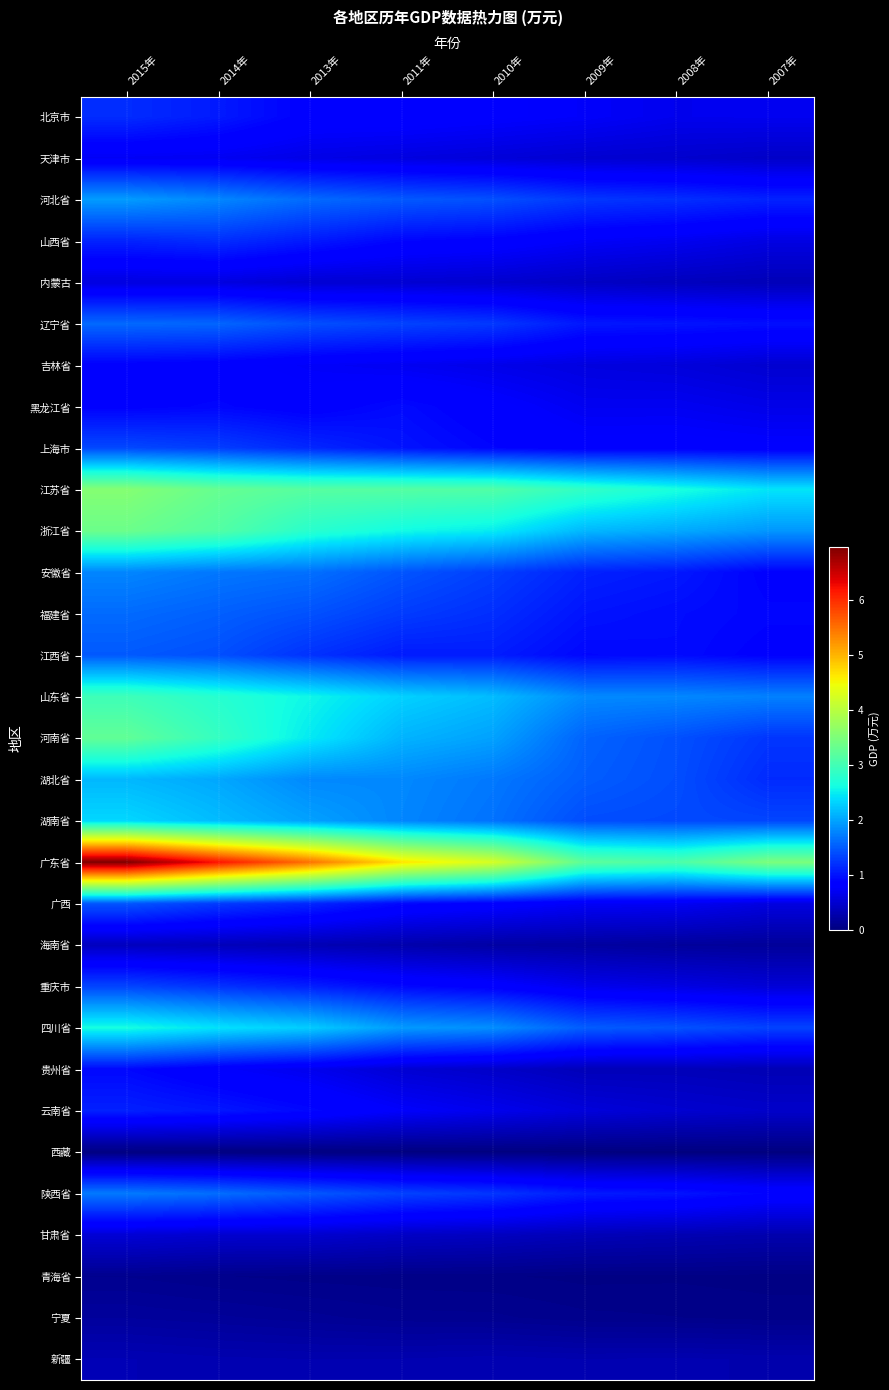

Reading right to left, transcribe all the data shown in this chart.

北京市: 2007年=689123	2008年=677724	2009年=757151	2010年=808000	2011年=851455	2013年=855343	2014年=1048953	2015年=1177133
天津市: 2007年=448370	2008年=486470	2009年=505972	2010年=553129	2011年=594114	2013年=632387	2014年=701025	2015年=720132
河北省: 2007年=1110183	2008年=1196773	2009年=1250708	2010年=1422726	2011年=1484576	2013年=1606017	2014年=1796503	2015年=1941007
山西省: 2007年=611628	2008年=697025	2009年=751428	2010年=854277	2011年=902811	2013年=1043347	2014年=1182873	2015年=1110169
内蒙古: 2007年=349364	2008年=386118	2009年=429547	2010年=487251	2011年=512773	2013年=515753	2014年=594265	2015年=593250
辽宁省: 2007年=972359	2008年=1011819	2009年=1030190	2010年=1261638	2011年=1332250	2013年=1415382	2014年=1566027	2015年=1591480
吉林省: 2007年=502890	2008年=564682	2009年=591920	2010年=652271	2011年=703764	2013年=750332	2014年=824517	2015年=854352
黑龙江省: 2007年=647487	2008年=703262	2009年=701669	2010年=823012	2011年=941146	2013年=836690	2014年=909800	2015年=867588
上海市: 2007年=809273	2008年=835427	2009年=824593	2010年=901393	2011年=1006085	2013年=1141498	2014年=1291651	2015年=1369331
江苏省: 2007年=2438439	2008年=2650610	2009年=2852163	2010年=3117810	2011年=3149370	2013年=3168318	2014年=3297872	2015年=3556749
浙江省: 2007年=1911896	2008年=2035378	2009年=2133499	2010年=2486977	2011年=2591357	2013年=2780301	2014年=3135300	2015年=3349178
安徽省: 2007年=870219	2008年=1039294	2009年=1101215	2010年=1305908	2011年=1456867	2013年=1638949	2014年=1690402	2015年=1789174
福建省: 2007年=908022	2008年=956422	2009年=1007403	2010年=1189237	2011年=1286253	2013年=1431102	2014年=1527747	2015年=1605187
江西省: 2007年=869447	2008年=947036	2009年=919367	2010年=1070547	2011年=1056873	2013年=1214374	2014年=1416733	2015年=1486283
山东省: 2007年=1757555	2008年=1801350	2009年=1816673	2010年=2161674	2011年=2307705	2013年=2562457	2014年=2763550	2015年=2963672
河南省: 2007年=1241162	2008年=1424592	2009年=1555511	2010年=1980533	2011年=2103536	2013年=2470745	2014年=2884332	2015年=3260710
湖北省: 2007年=1164047	2008年=1409747	2009年=1515403	2010年=1698149	2011年=1809429	2013年=1811299	2014年=2021081	2015年=2132046
湖南省: 2007年=1350044	2008年=1376082	2009年=1402601	2010年=1655954	2011年=1791759	2013年=1978319	2014年=2158581	2015年=2345275
广东省: 2007年=3481229	2008年=3088448	2009年=3223522	2010年=4234065	2011年=4655227	2013年=5492403	2014年=6183455	2015年=6959578
广西: 2007年=595607	2008年=719822	2009年=739500	2010年=847218	2011年=925396	2013年=1136774	2014年=1275840	2015年=1459681
海南省: 2007年=168763	2008年=182685	2009年=213024	2010年=234577	2011年=279938	2013年=326227	2014年=364206	2015年=395760
重庆市: 2007年=540819	2008年=612315	2009年=672950	2010年=841898	2011年=926746	2013年=1088175	2014年=1216958	2015年=1345940
四川省: 2007年=1332195	2008年=1437698	2009年=1510993	2010年=1850014	2011年=1932562	2013年=2272207	2014年=2421188	2015年=2622959
贵州省: 2007年=330465	2008年=359475	2009年=358393	2010年=452054	2011年=519550	2013年=678610	2014年=782237	2015年=923536
云南省: 2007年=461382	2008年=500737	2009年=563675	2010年=671821	2011年=767760	2013年=917660	2014年=1028195	2015年=1093271
西藏: 2007年=14232	2008年=15183	2009年=15087	2010年=18642	2011年=17622	2013年=18183	2014年=17887	2015年=19124
陕西省: 2007年=892350	2008年=1012482	2009年=1054918	2010年=1241636	2011年=1326983	2013年=1474355	2014年=1623769	2015年=1711768
甘肃省: 2007年=293362	2008年=320149	2009年=351007	2010年=401239	2011年=431519	2013年=490552	2014年=491168	2015年=532544
青海省: 2007年=42098	2008年=48623	2009年=45219	2010年=59363	2011年=63800	2013年=70331	2014年=83860	2015年=106949
宁夏: 2007年=69671	2008年=82663	2009年=90061	2010年=115953	2011年=119957	2013年=145841	2014年=169883	2015年=189754
新疆: 2007年=293908	2008年=305932	2009年=299385	2010年=313833	2011年=301540	2013年=299414	2014年=307517	2015年=328608